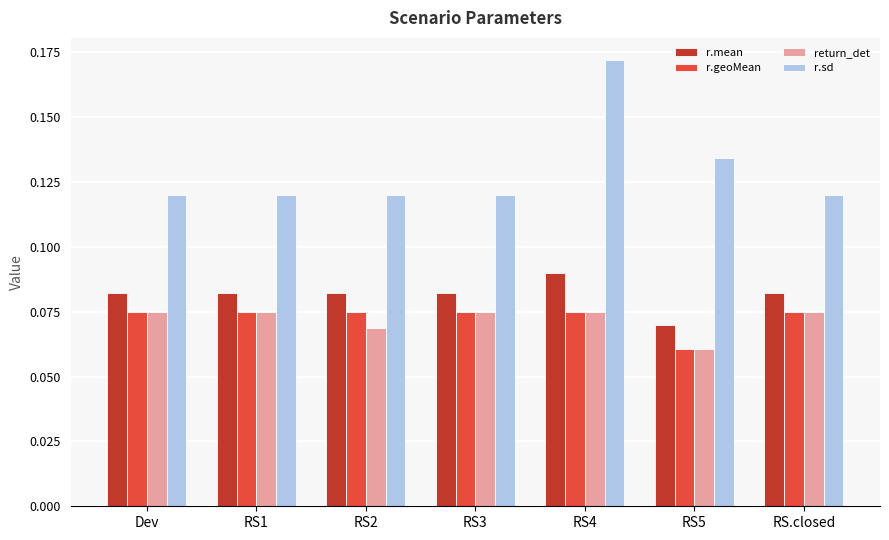

What is the sum of the r.sd values at RS2 and RS4?

0.3